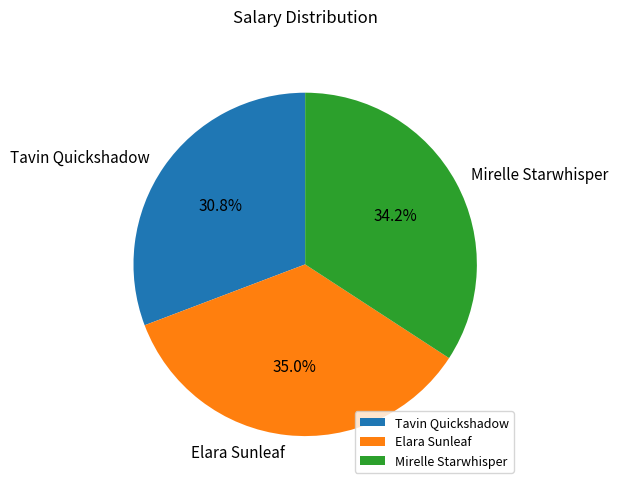

What percentage is the Tavin Quickshadow slice, to the nearest percent?

31%